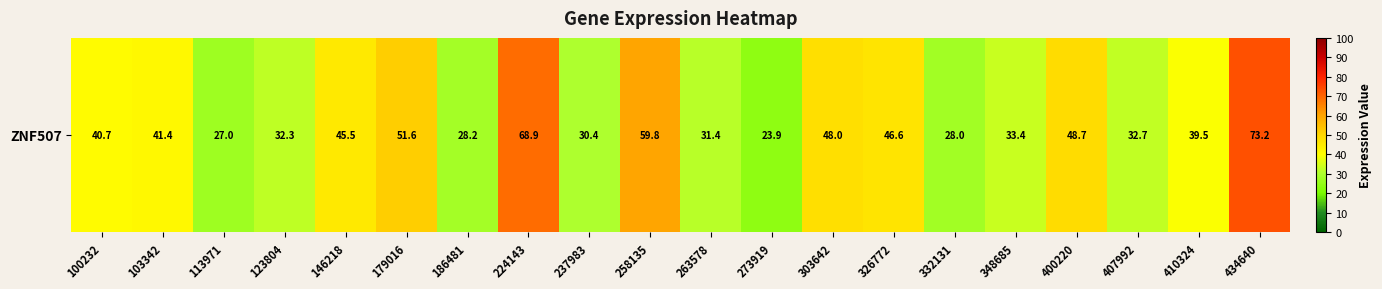

Where is the data nearest to the value 48?

303642